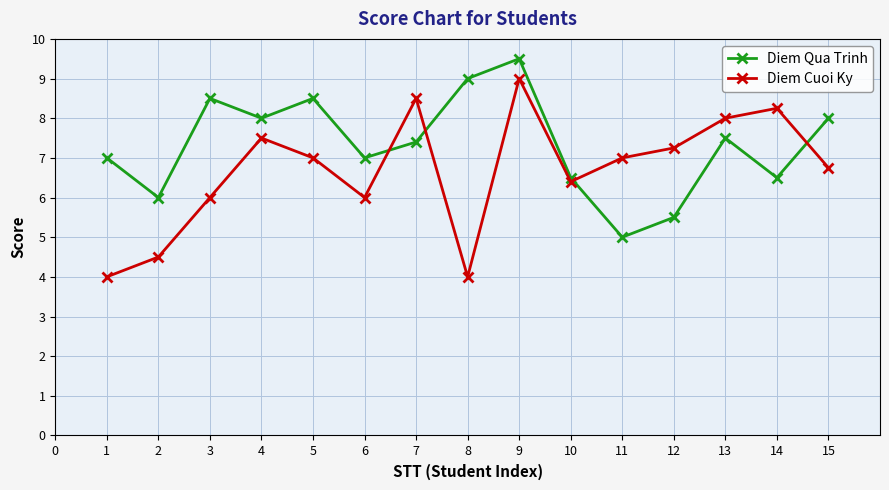

What is the value of the Diem Cuoi Ky point at the 8th from the left?

4.0